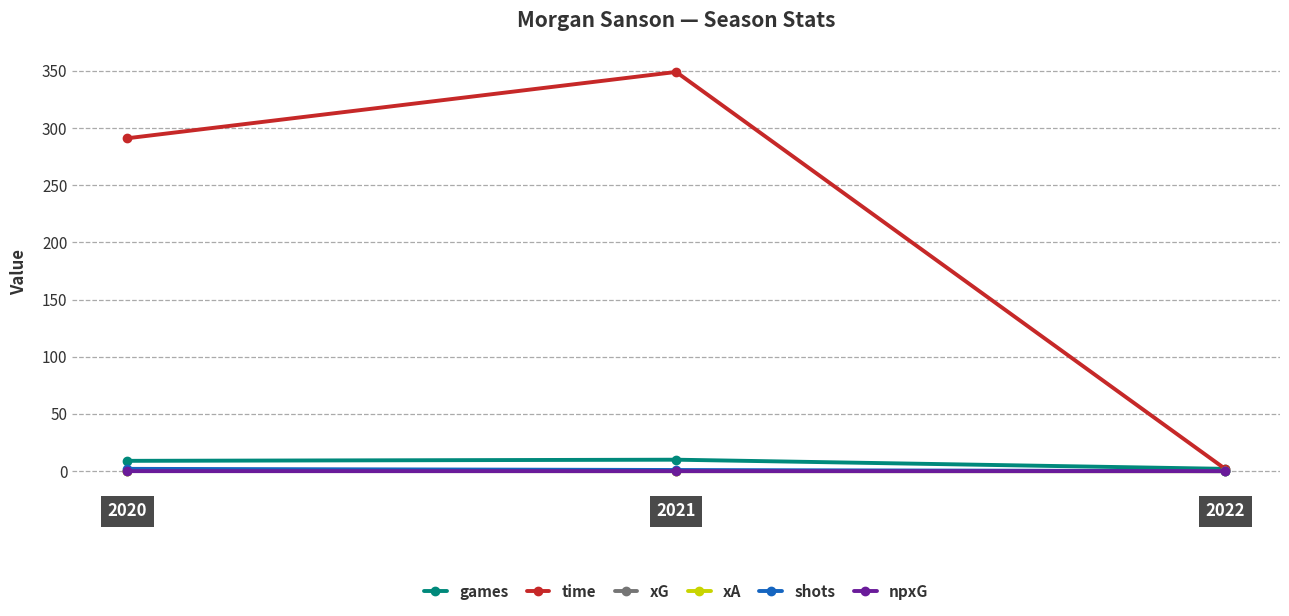

At how many categories does at least one series exceed 182?

2